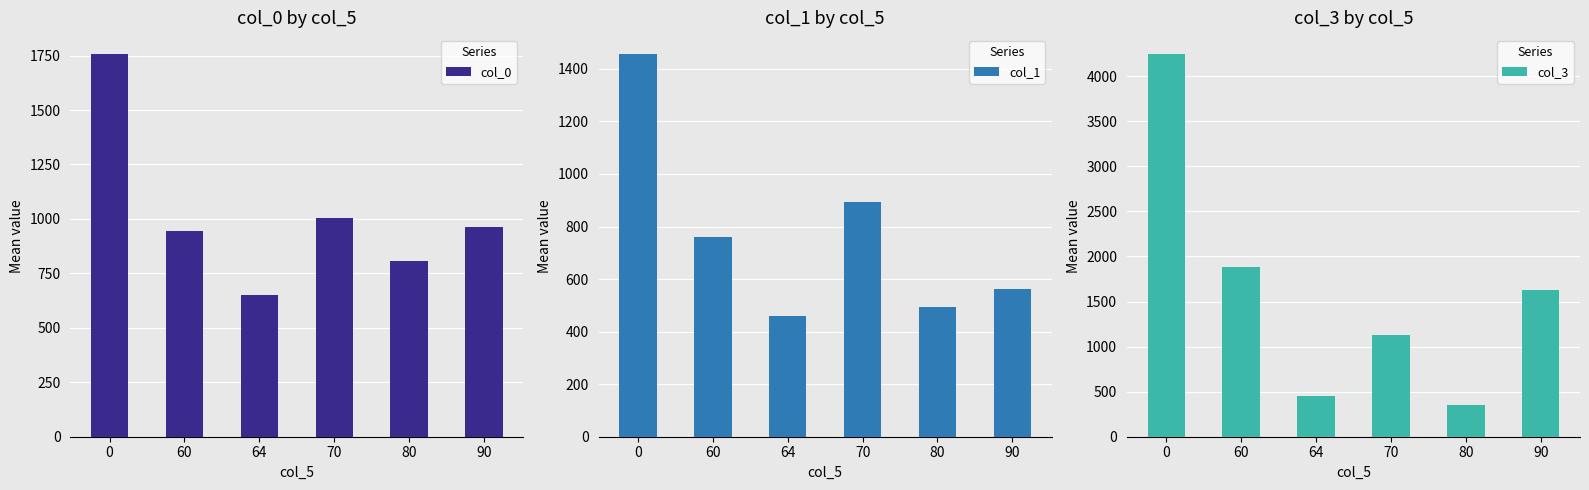

Is the value of col_0 at 80 greater than the value of col_3 at 80?

Yes